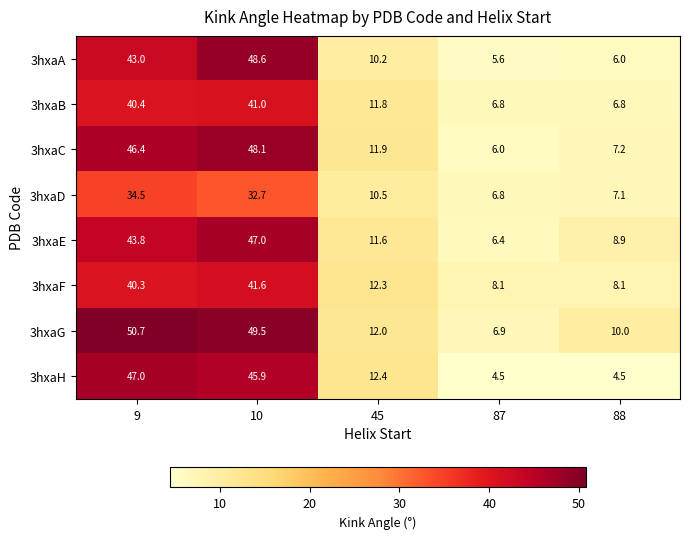

Which label corresponds to the largest value in the chart?

9